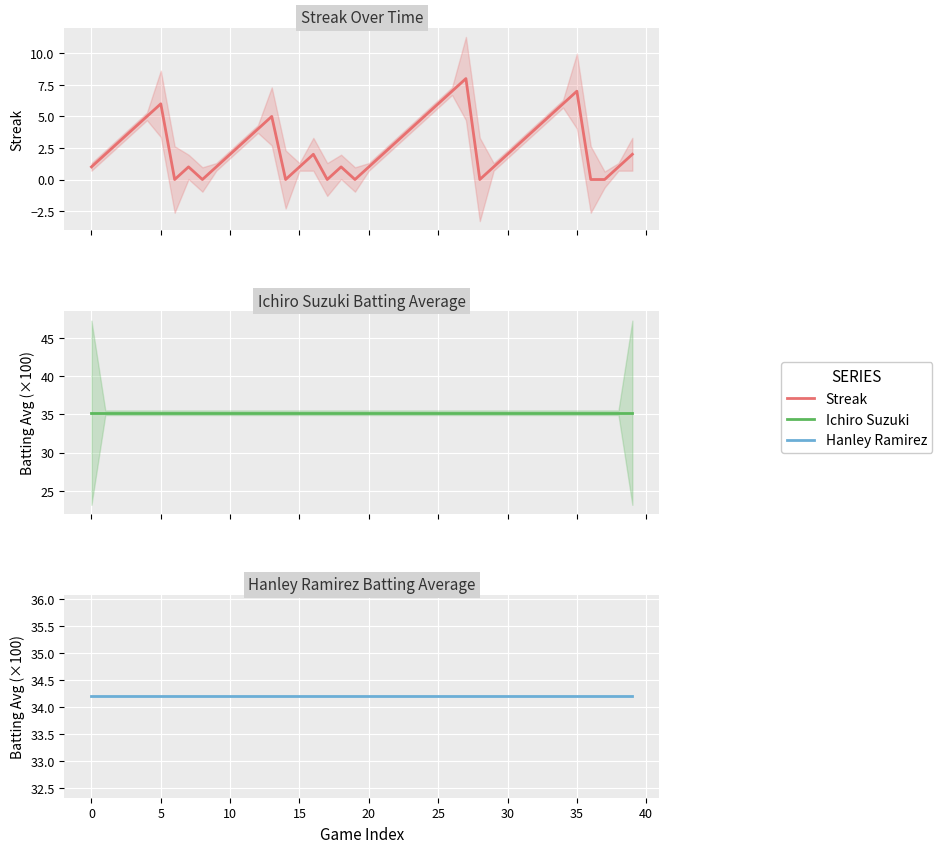

Which series has the largest range (max minus min)?

Streak Over Time